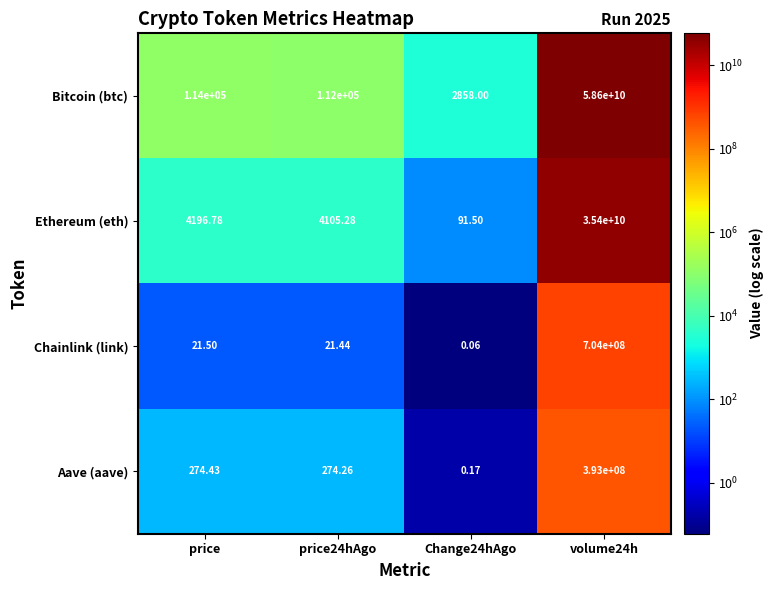

What is the total value across all series at price?

118492.7